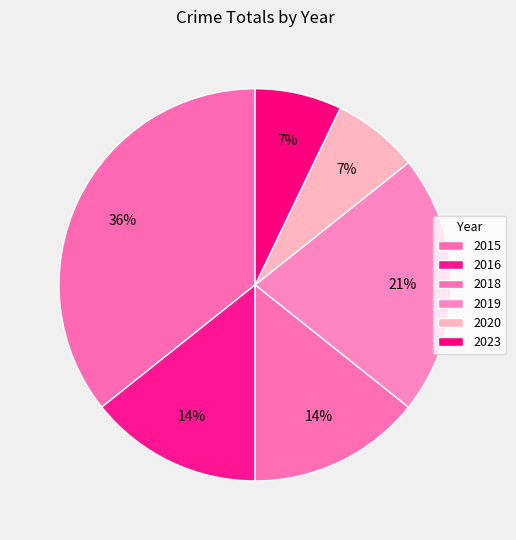

Does 2015 represent more than half of the total?

No